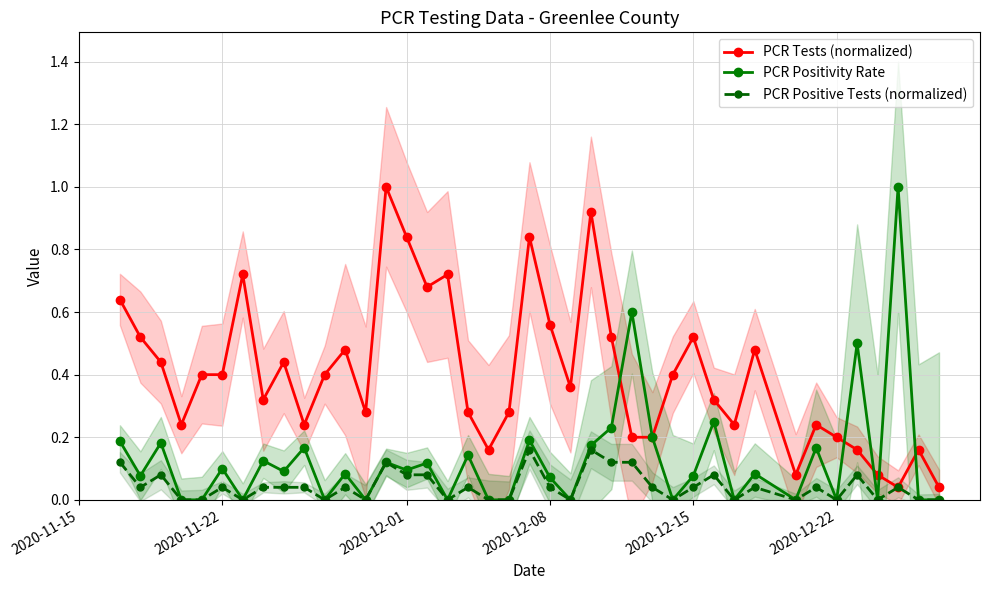

True or false: PCR Tests (normalized) has more than 1 interior local peaks.

True